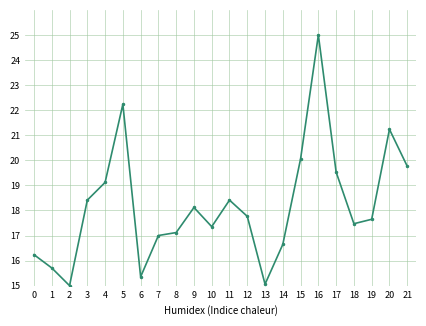

Reading left to right, extract all data points from this chart.

0=16.2	1=15.7	2=15.0	3=18.4	4=19.1	5=22.2	6=15.4	7=17.0	8=17.1	9=18.1	10=17.4	11=18.4	12=17.8	13=15.1	14=16.6	15=20.1	16=25.0	17=19.5	18=17.5	19=17.6	20=21.2	21=19.8